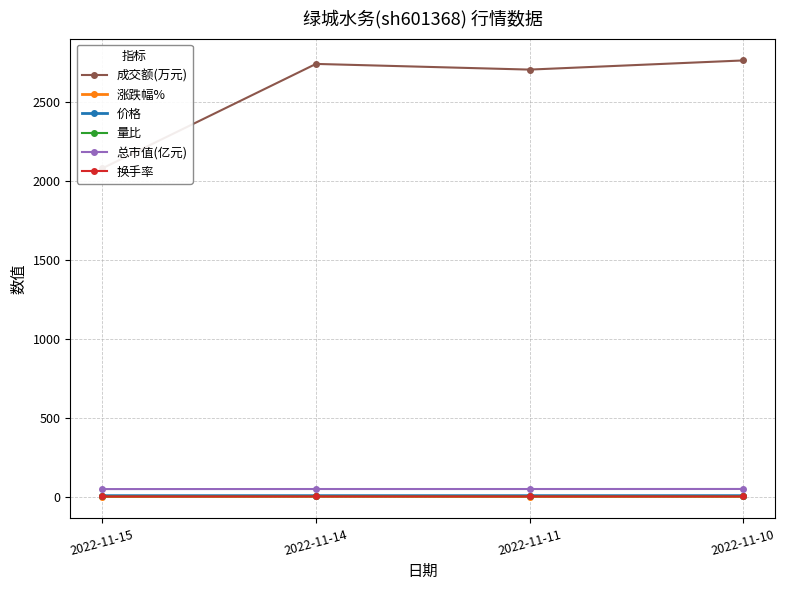

The 总市值(亿元) series shows 68.6 at 2022-11-10. True or false?

False